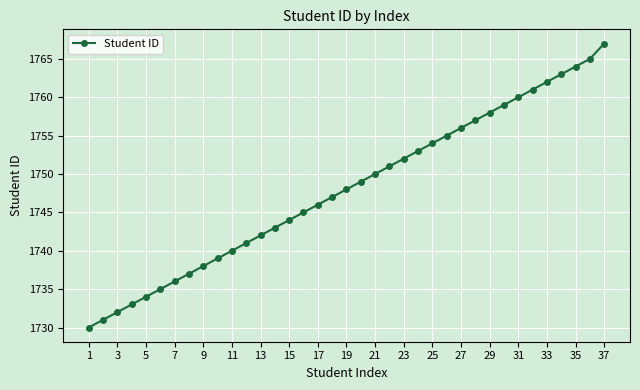

What is the minimum value shown in the chart?

1730